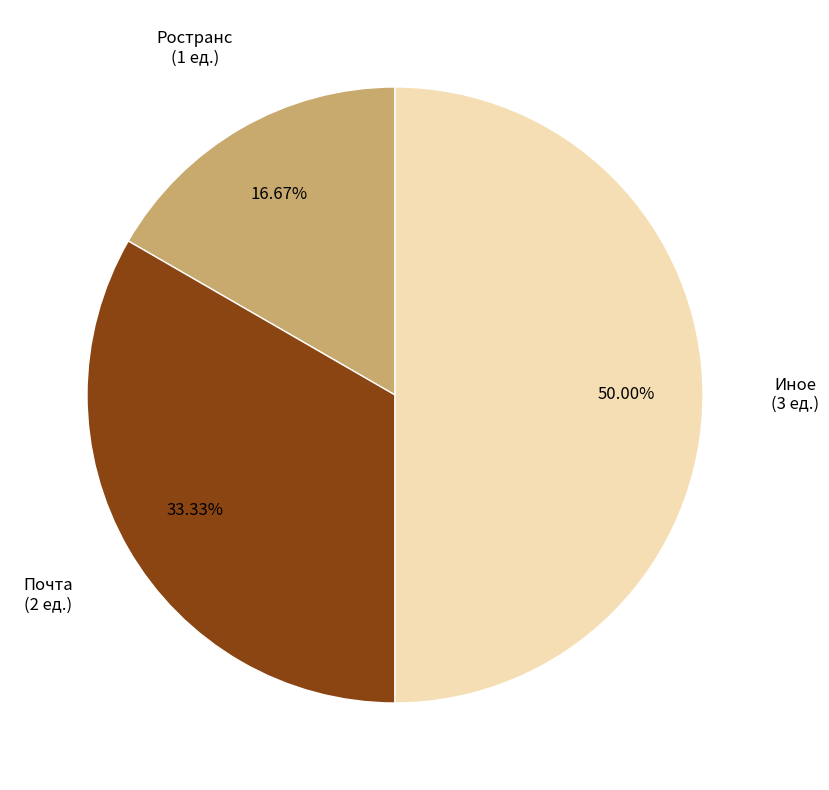

Does any single category account for the majority?

No